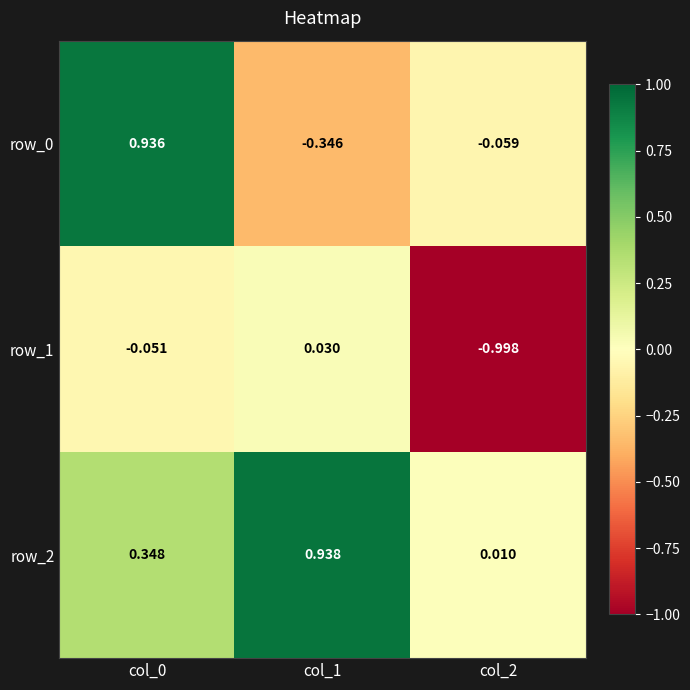

Is the value of row_1 at col_1 greater than the value of row_0 at col_0?

No